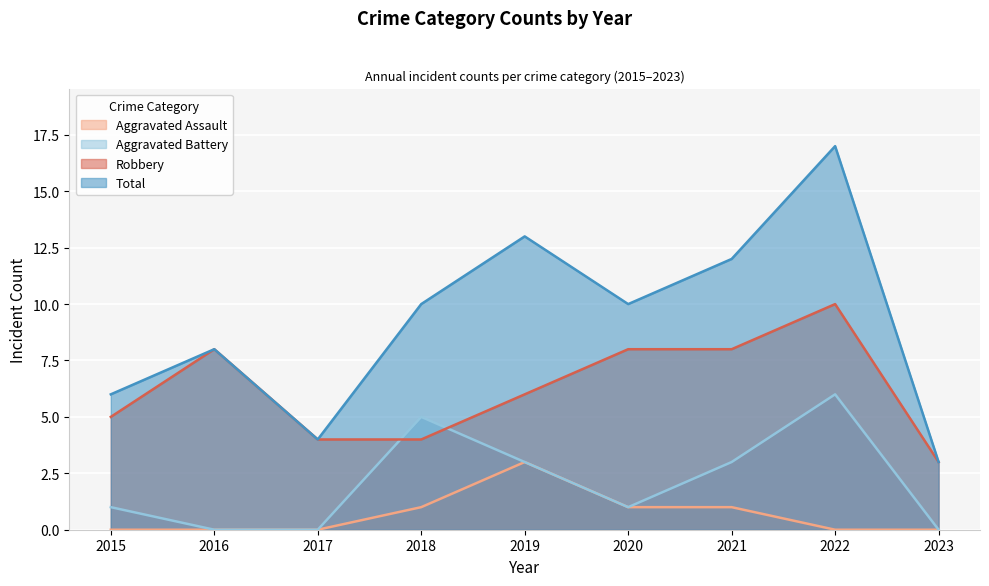

What is the value of the Robbery point at the 9th from the left?

3